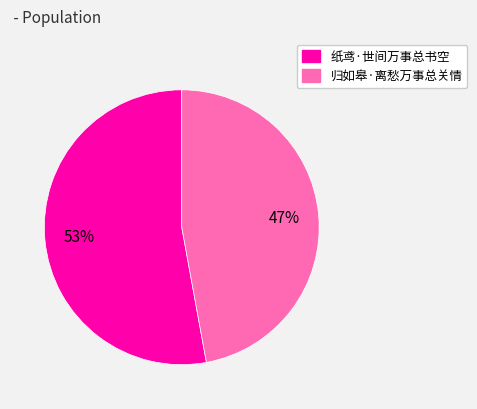

To the nearest percent, what percentage of the pie is 归如皋·离愁万事总关情?

47%